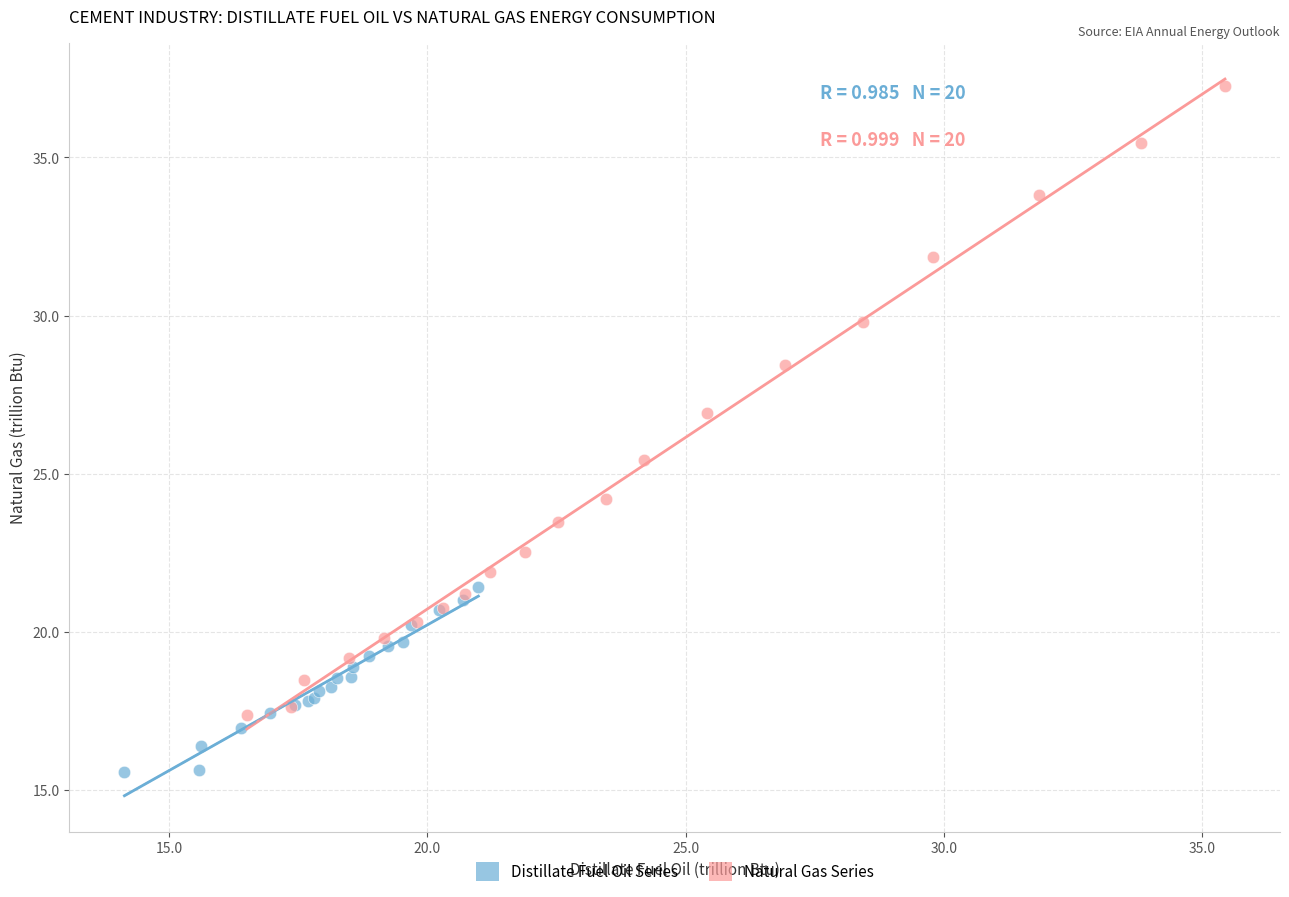

Which series has the widest spread of Y values?

Natural Gas Series